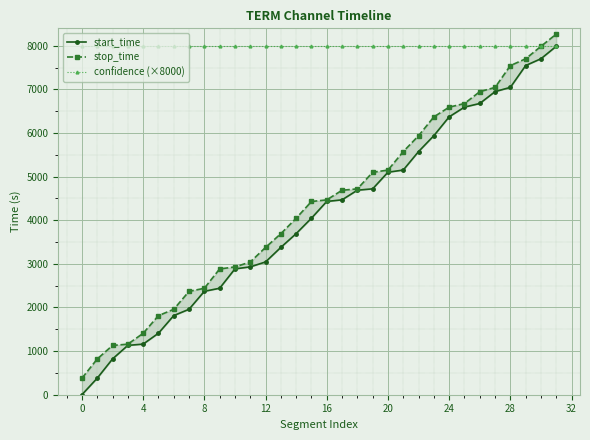

What is the highest value of the stop_time series?

8269